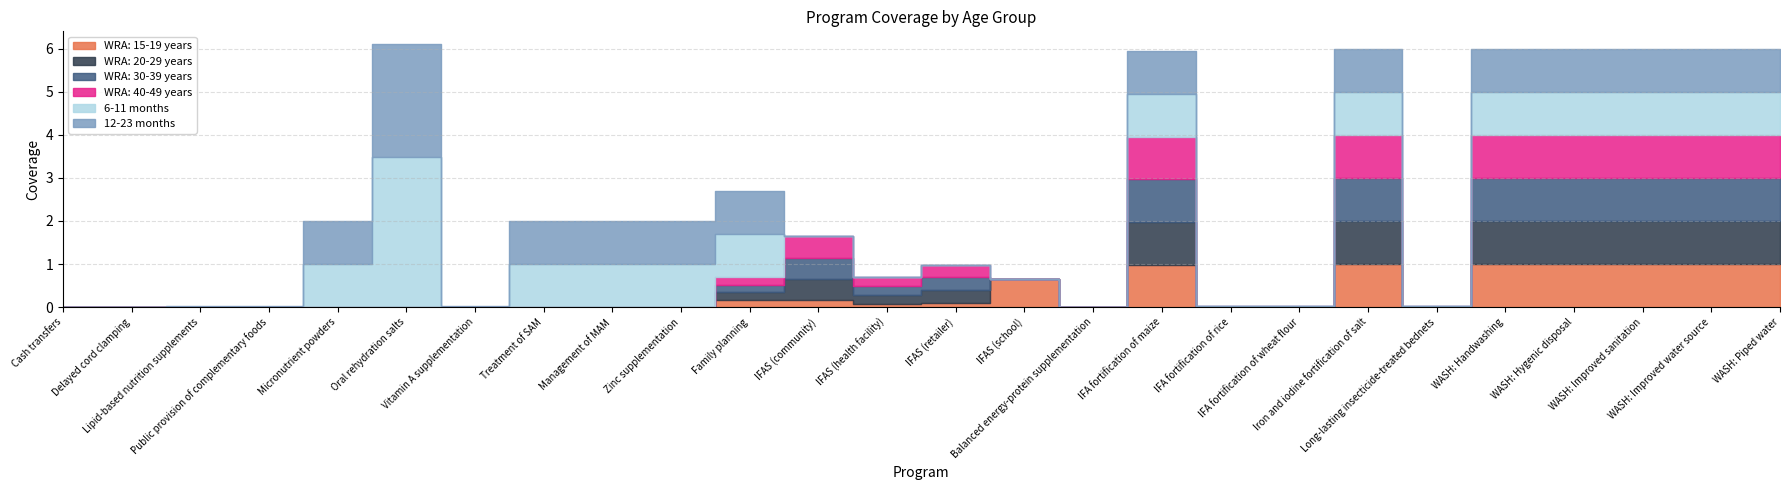

Between Management of MAM and Long-lasting insecticide-treated bednets, which series saw the biggest shift?

6-11 months